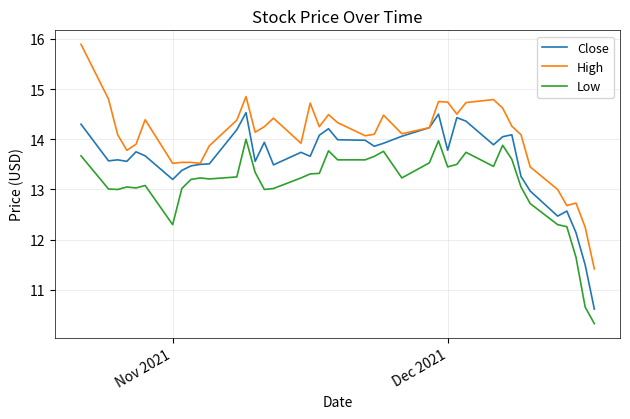

Which series has the largest total across all categories?

High